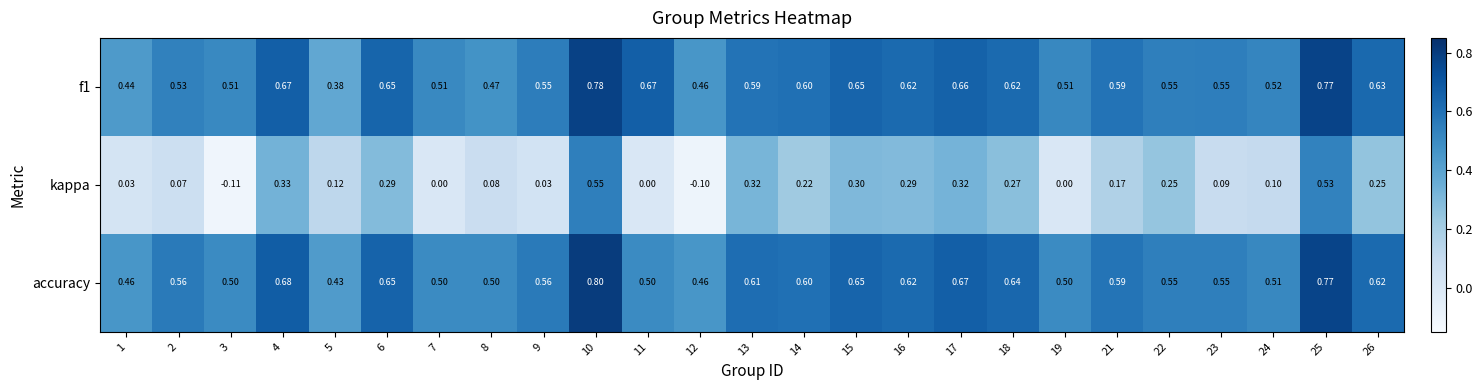

Is the value of accuracy at 14 greater than the value of f1 at 24?

Yes